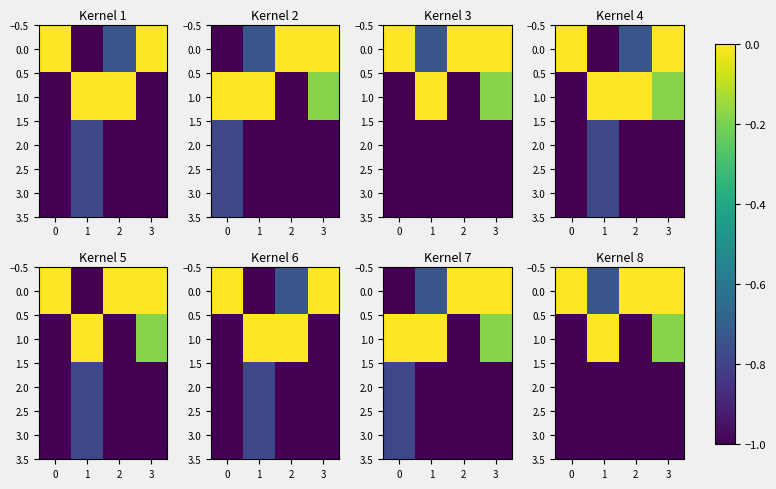

What is the sum of all 2.0 values?

-4.0